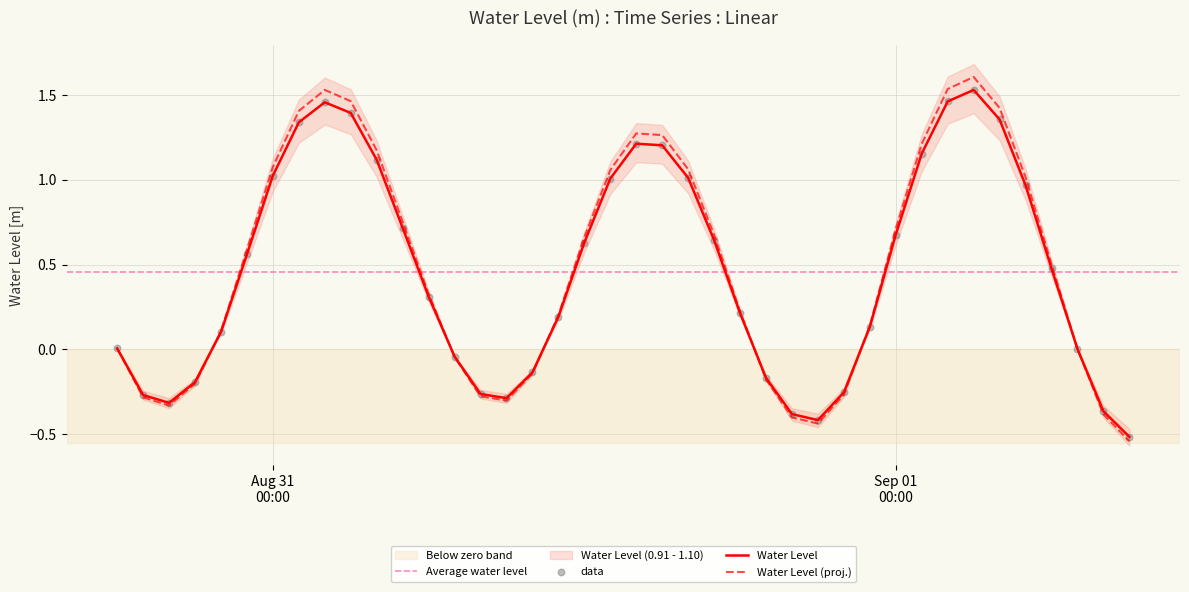

What is the change in value from 2024-08-31 07:00:00 to 2024-09-01 09:00:00?

-0.5